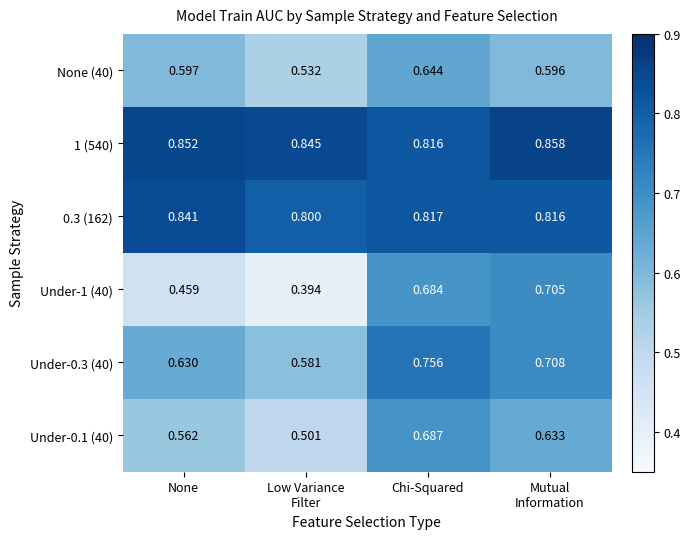

At which category is the sum across all series the highest?

Chi-Squared